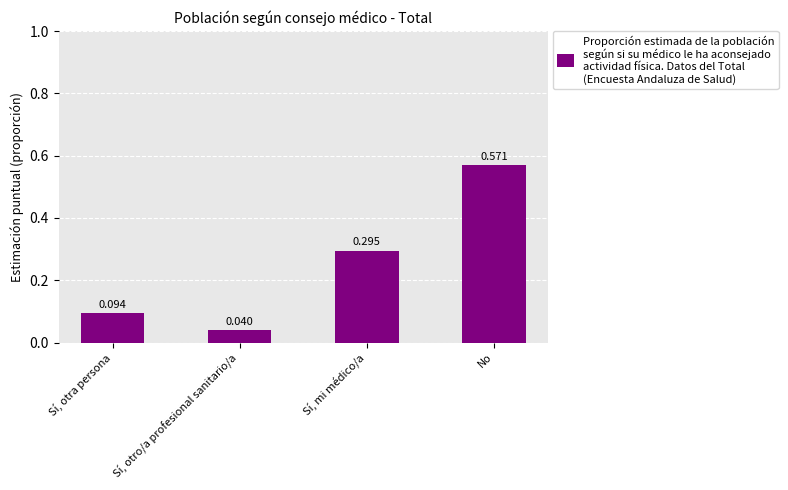

What position from the left is Sí, otra persona?

1